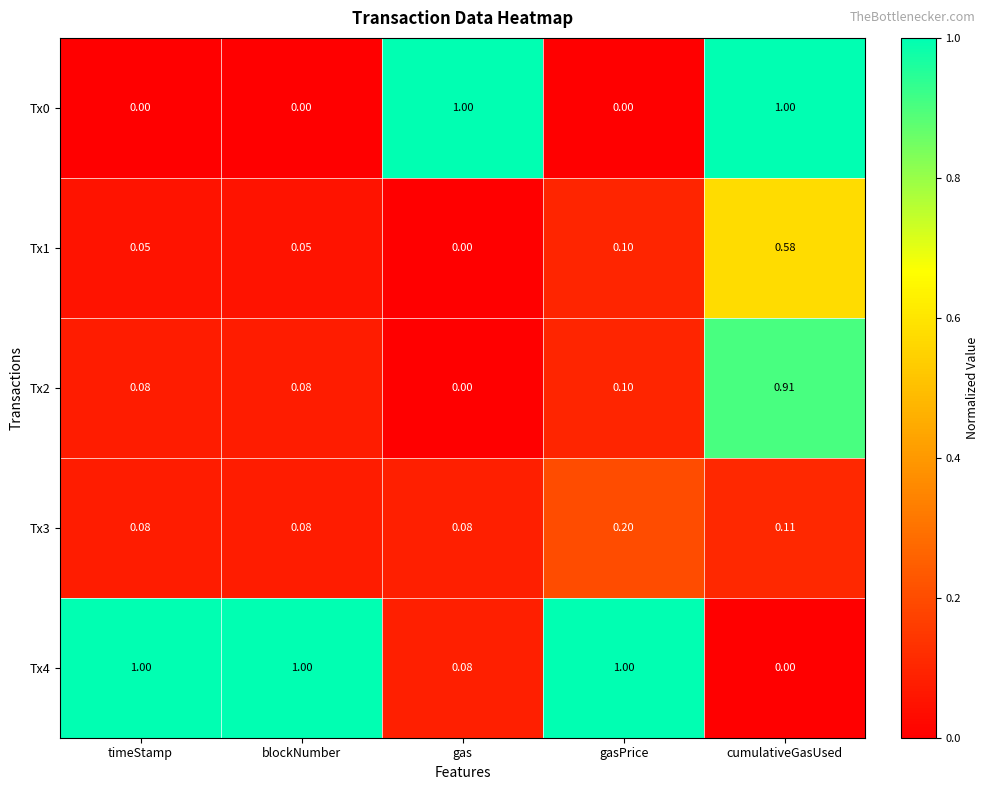

At which label is Tx1 closest to 0?

gas